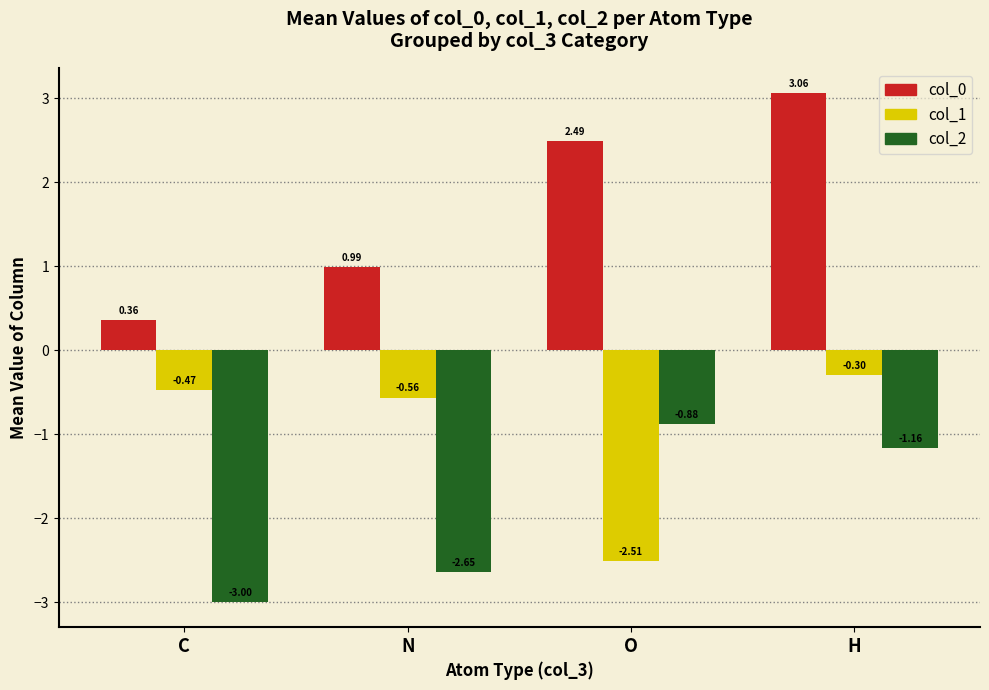

What position from the left is H?

4